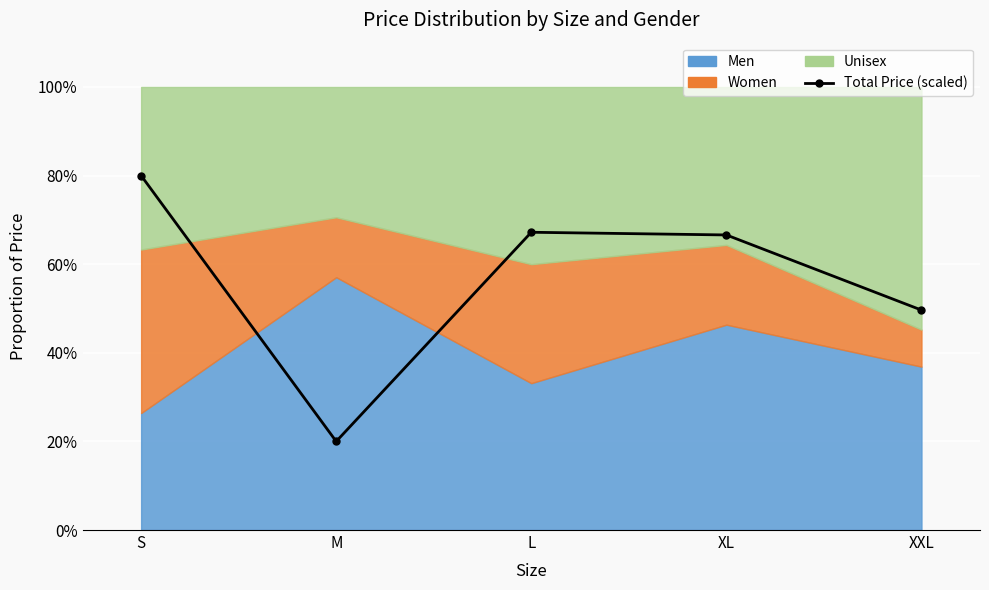

Reading left to right, transcribe all the data shown in this chart.

S=80.0	M=20.0	L=67.2	XL=66.6	XXL=49.6